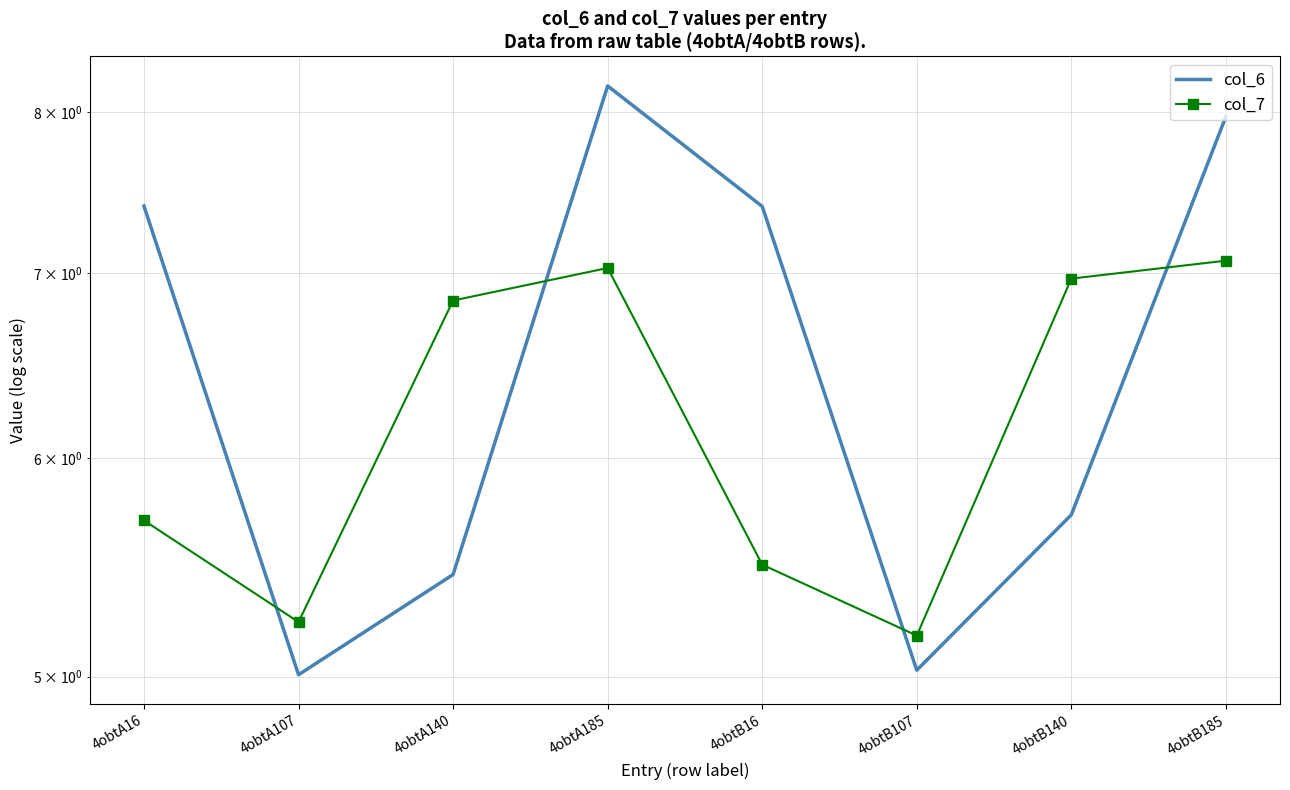

In col_6, how many points are higher than both neighbors (excluding endpoints)?

1